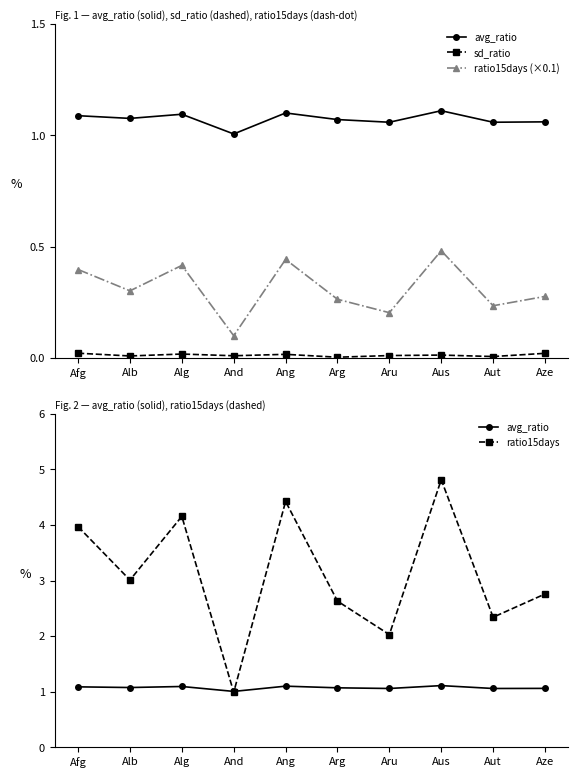

Reading right to left, extract all data points from this chart.

avg_ratio: 1.1	1.1	1.1	1.1	1.1	1.1	1.0	1.1	1.1	1.1
sd_ratio: 0.0	0.0	0.0	0.0	0.0	0.0	0.0	0.0	0.0	0.0
ratio15days (×0.1): 0.3	0.2	0.5	0.2	0.3	0.4	0.1	0.4	0.3	0.4
ratio15days: 2.8	2.3	4.8	2.0	2.6	4.4	1.0	4.2	3.0	4.0